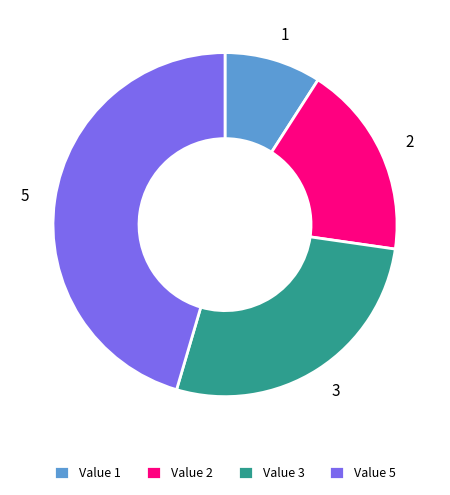

Is there a majority slice in this chart?

No